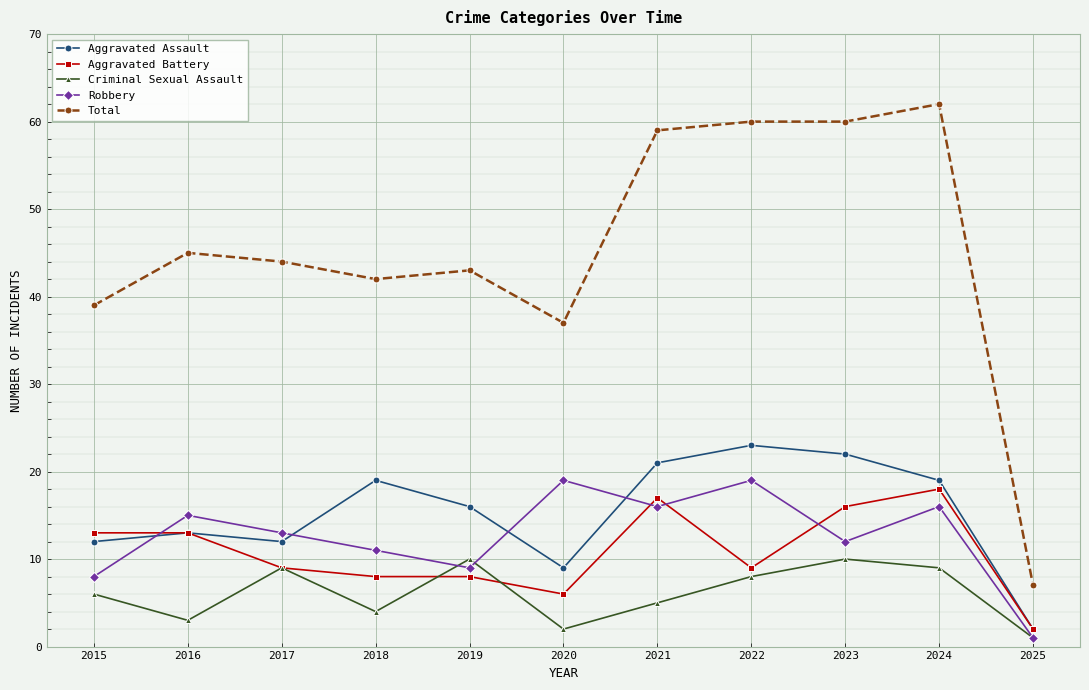

True or false: Aggravated Battery and Total intersect in this chart.

False